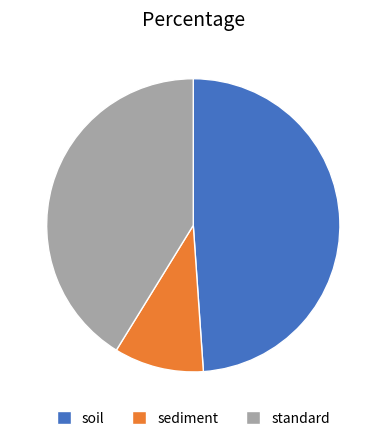

How many slices are in this pie chart?

3